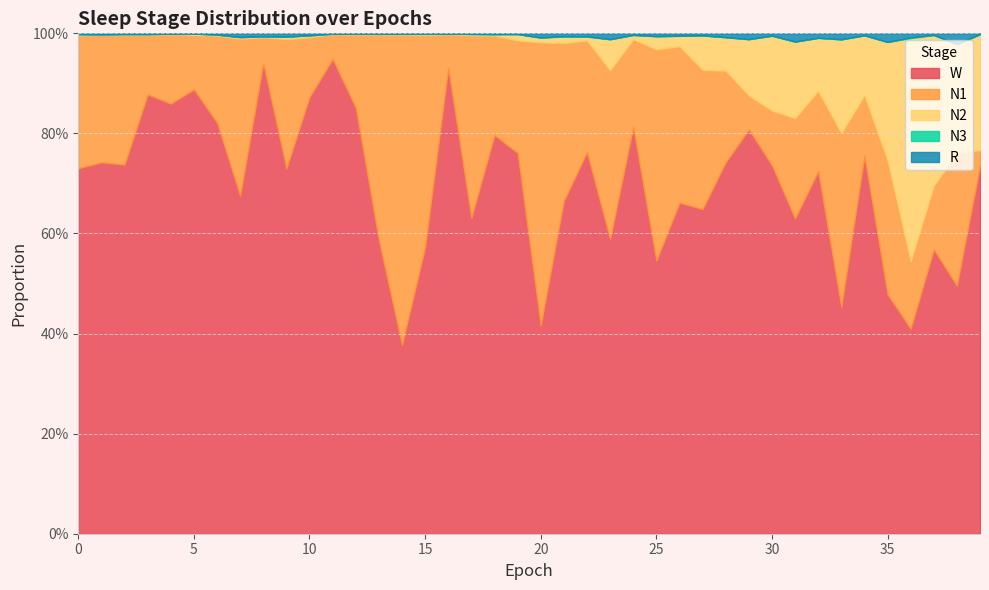

Which category has the lowest value in the N2 series?

3